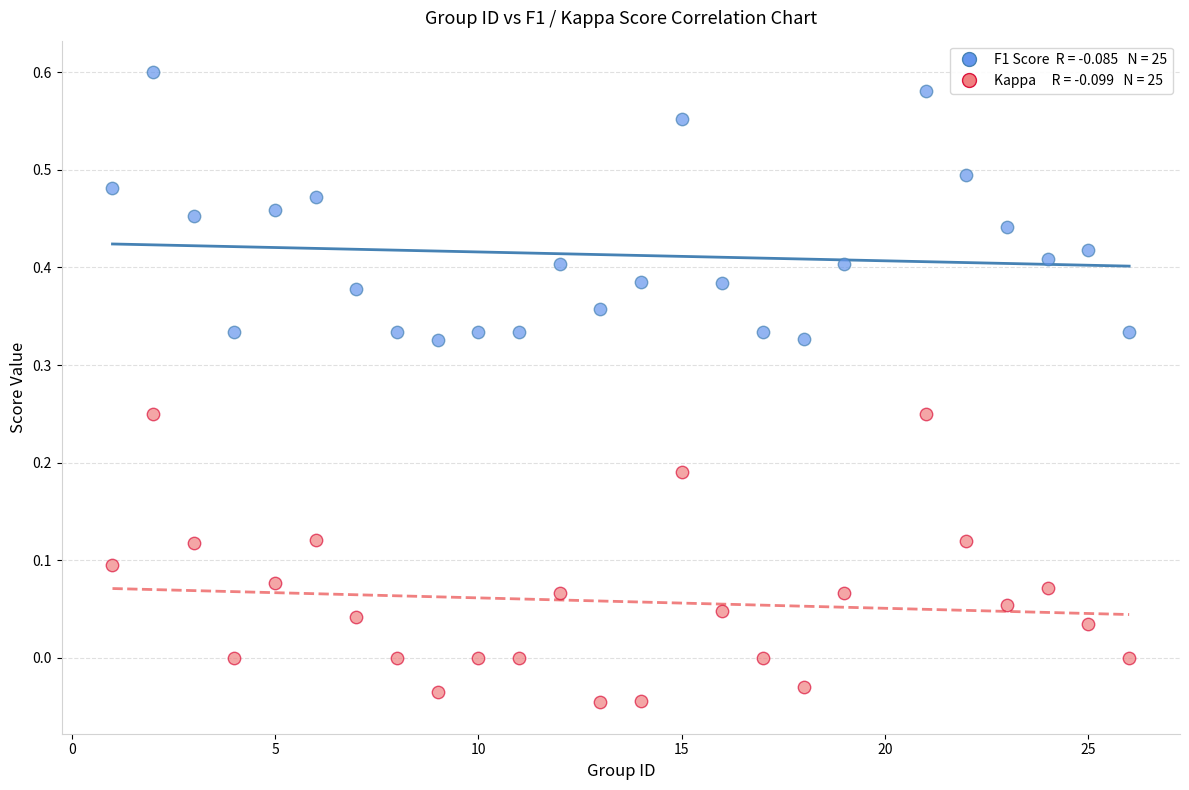

Across all data points, what is the range of X values (max minus min)?

25.0